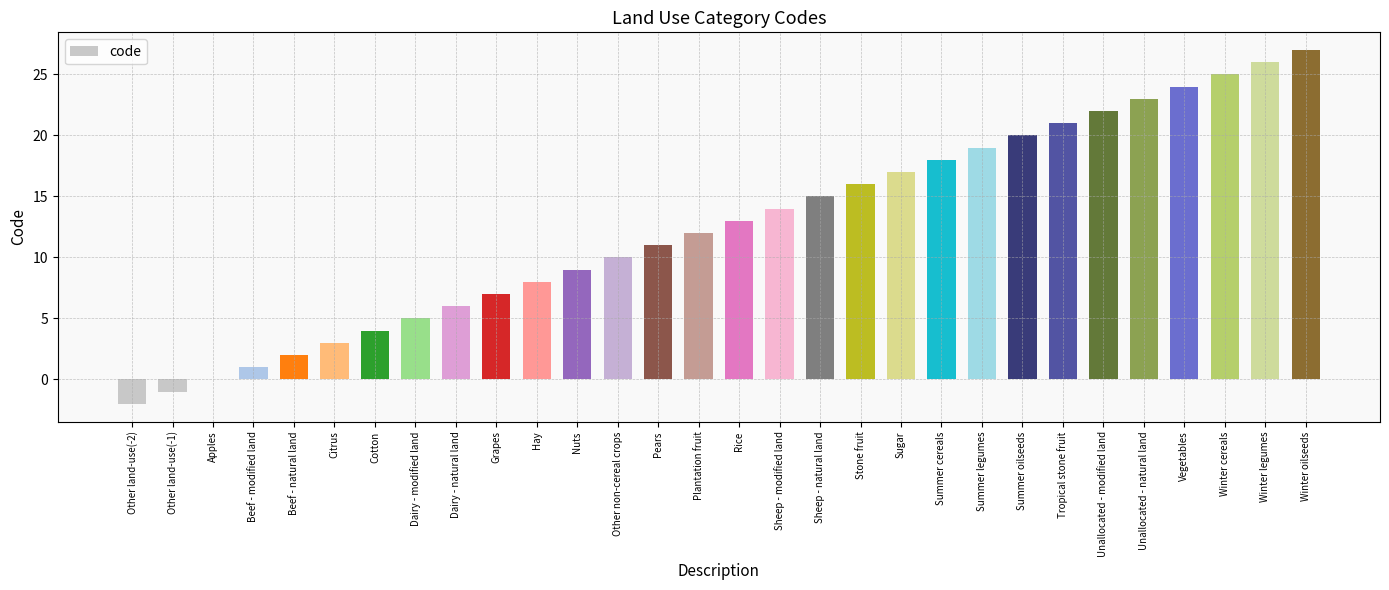

The value at Unallocated - natural land is 7. True or false?

False